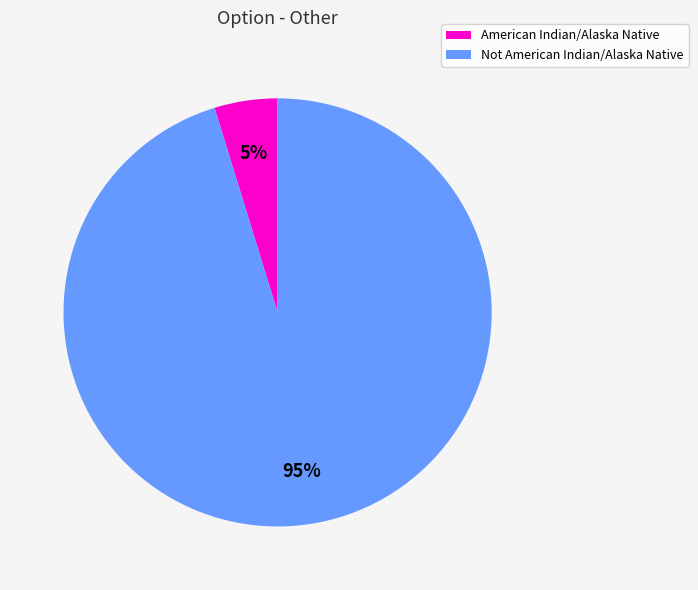

To the nearest percent, what is the difference between the largest and smallest slice percentages?

90%